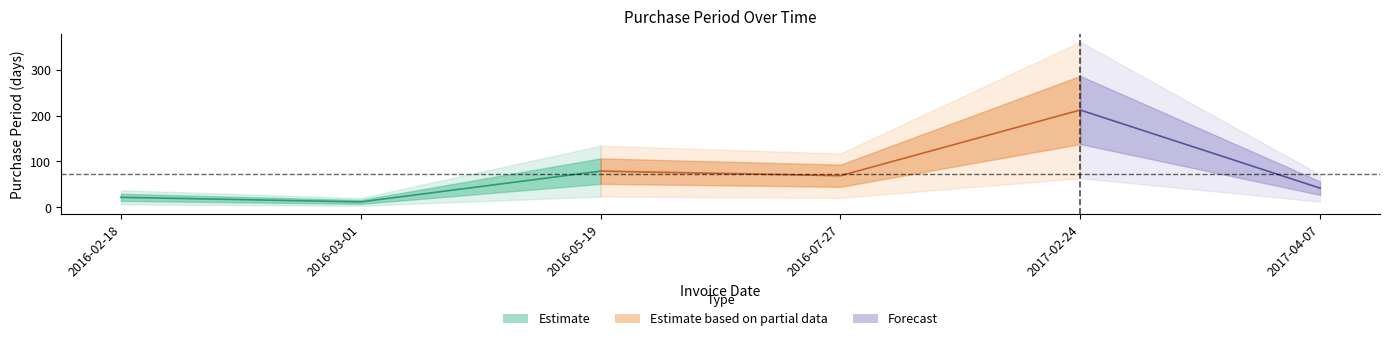

What is the label of the 2nd point from the right?

2017-02-24